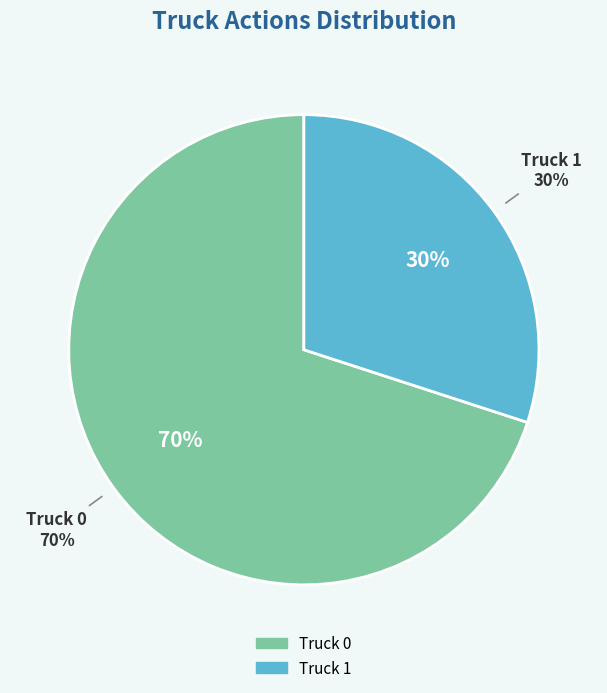

What percentage is the Truck 1 slice, to the nearest percent?

30%